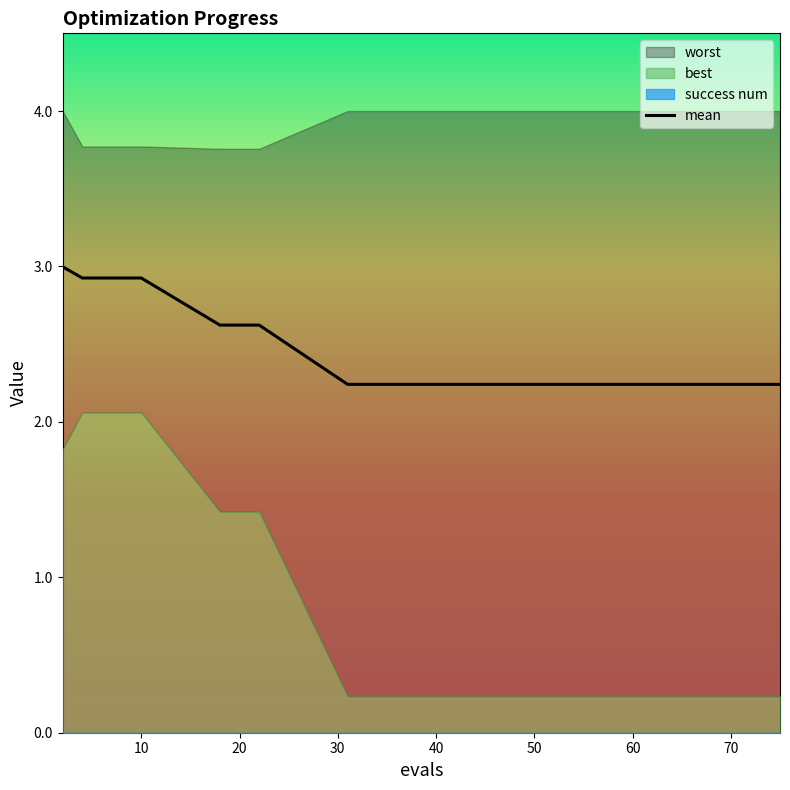

Is the value of mean at 2 greater than the value of best at 75?

Yes